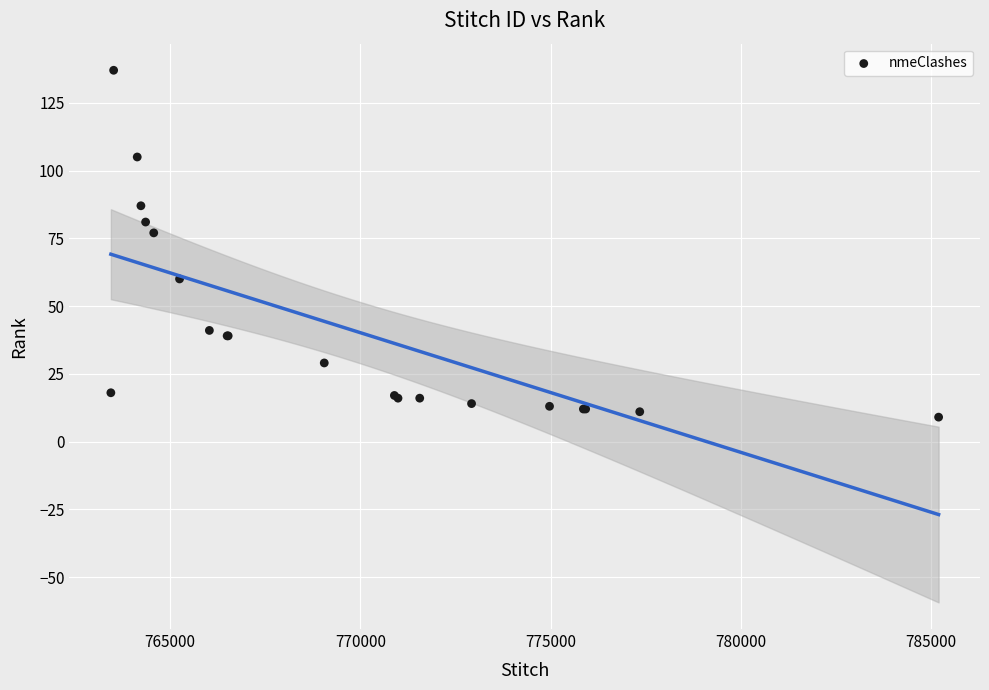

What Y value in the scatter plot is closest to 73?

77